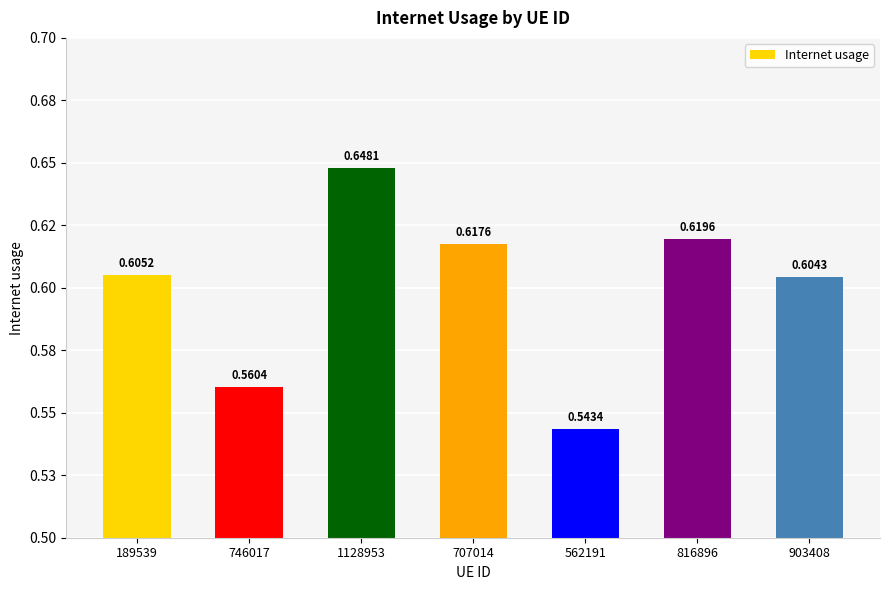

Does the chart contain any negative values?

No